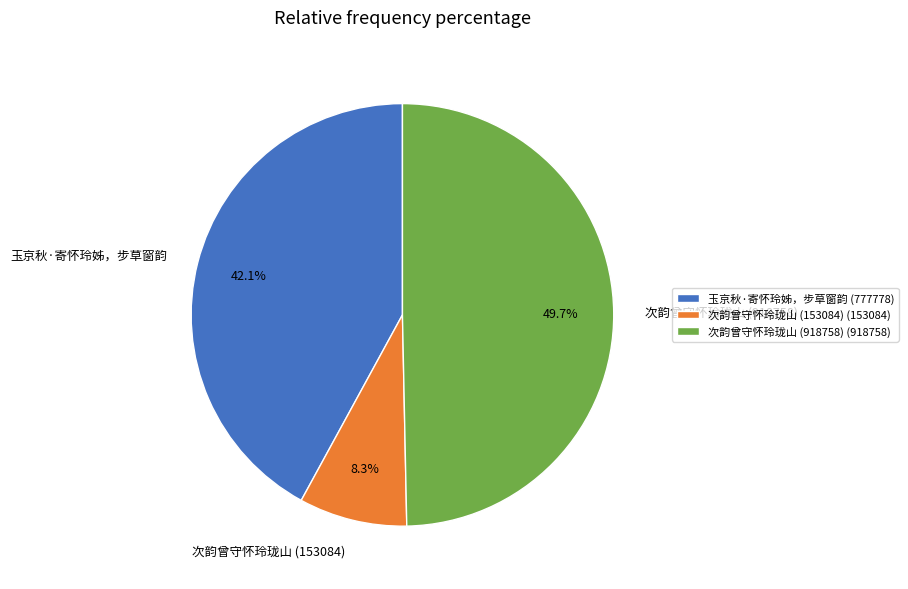

How many slices are in this pie chart?

3